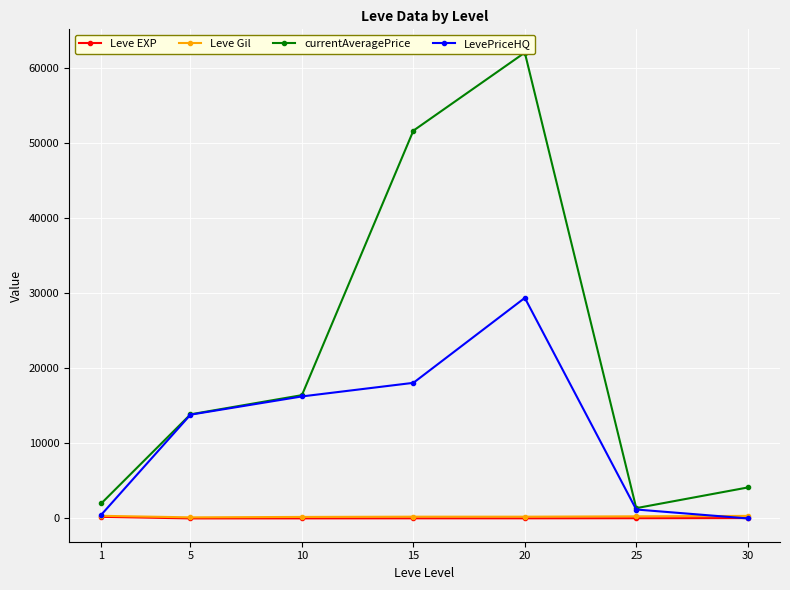

At how many categories does at least one series exceed 21244?

2